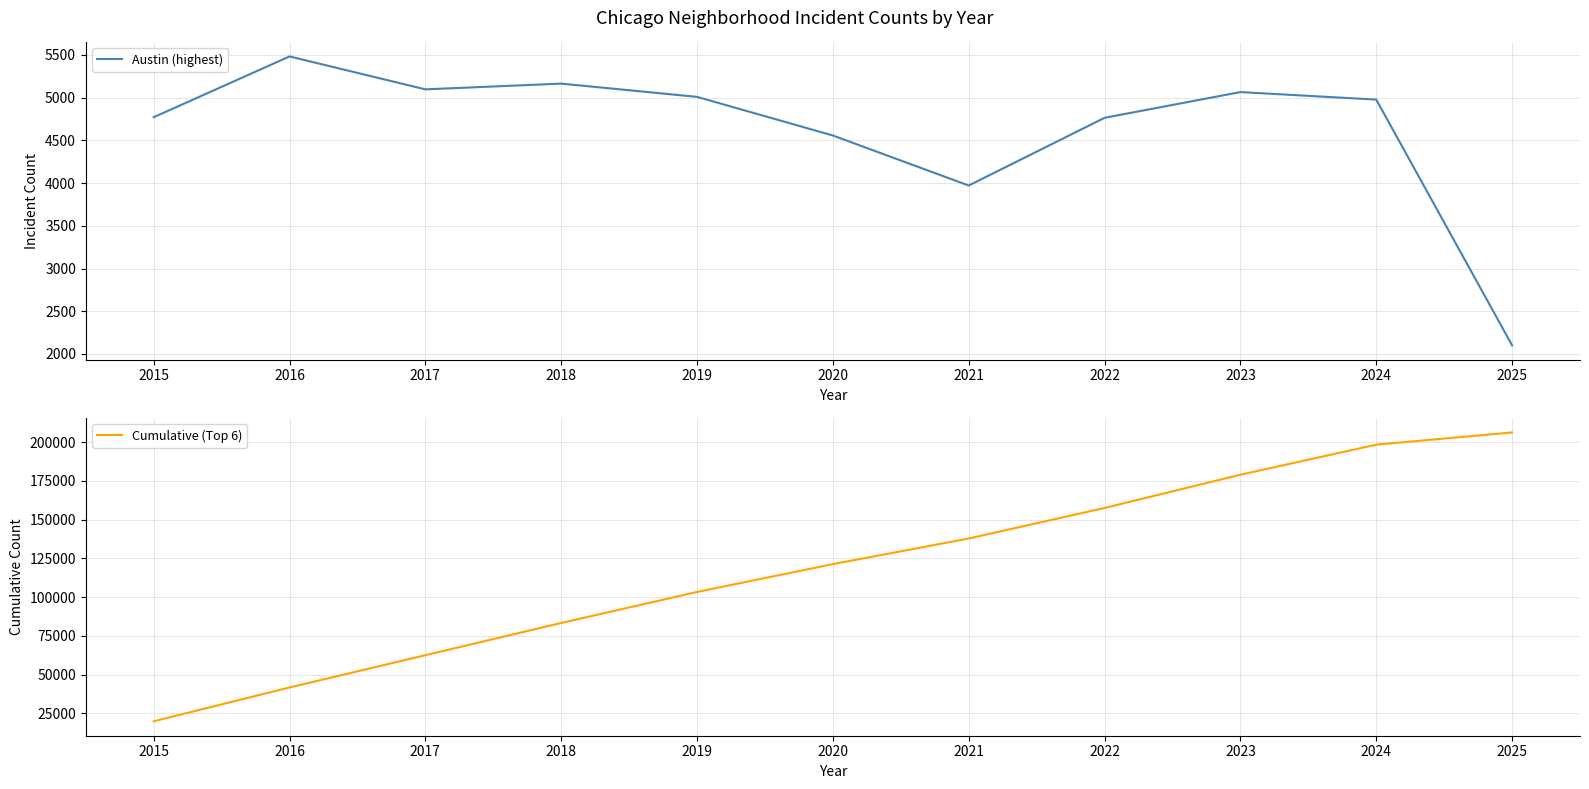

How many values in the Cumulative (Top 6) series exceed 121308?

5